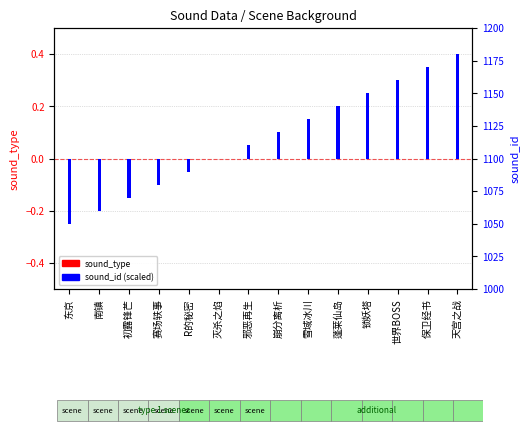

How many groups of bars are there?

14